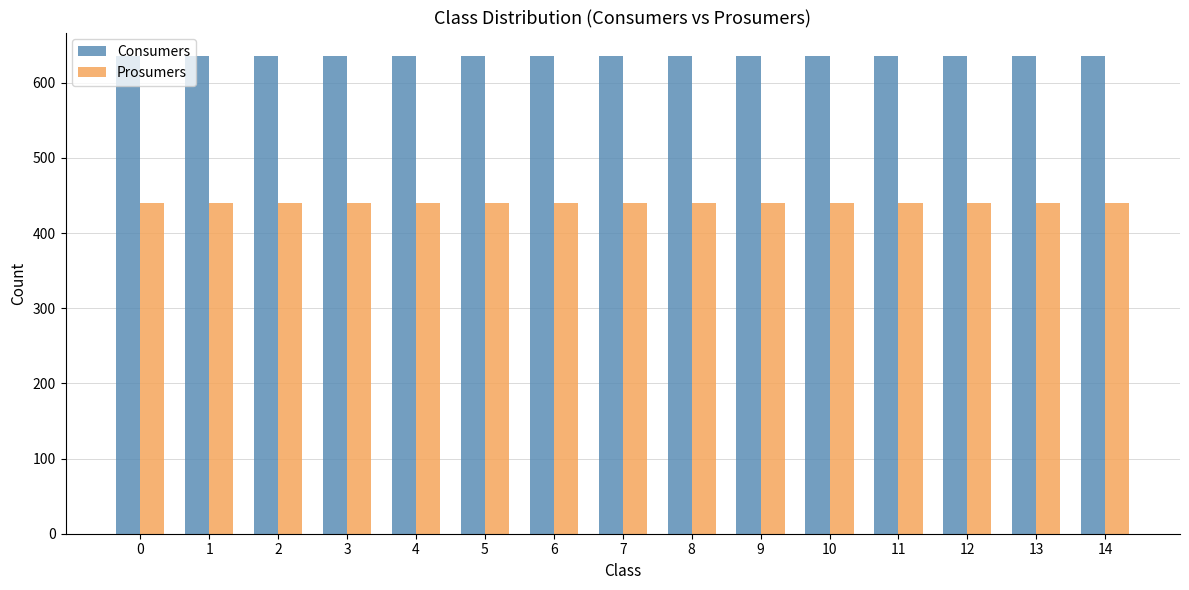

Rank the series at 7 from lowest to highest value.

Prosumers, Consumers